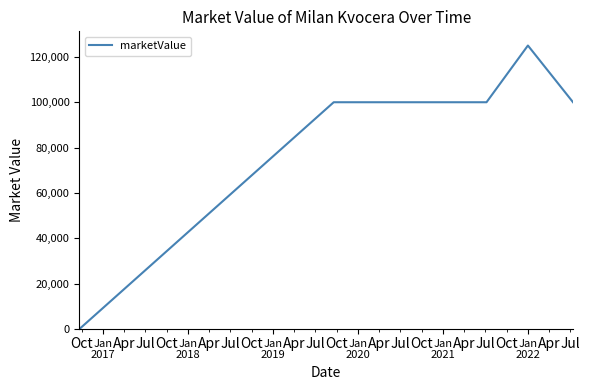

What is the difference between the maximum and second lowest values?

25000